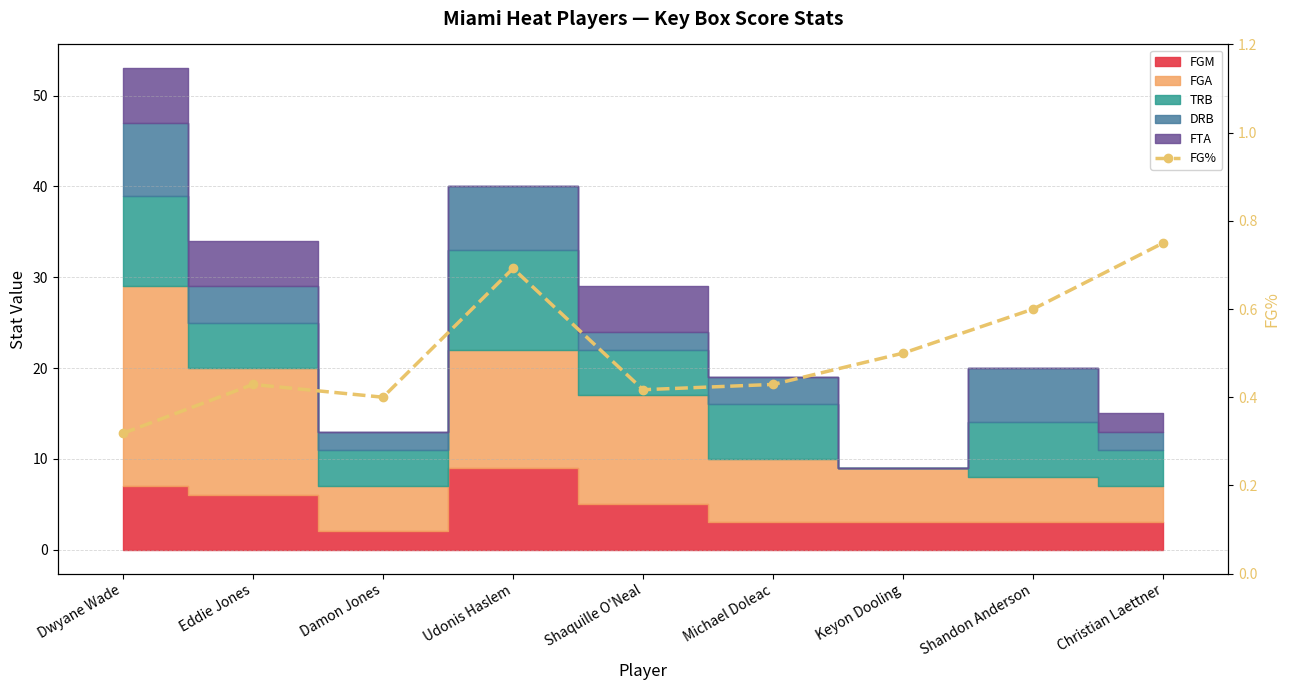

At which label is the value closest to 0?

Dwyane Wade